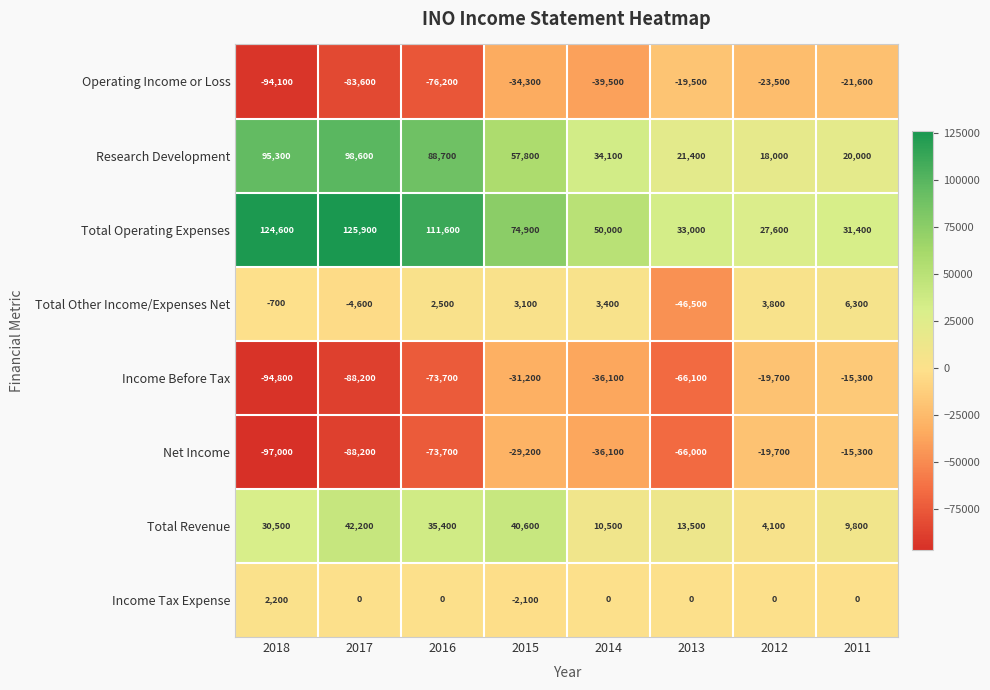

How many data points in Income Tax Expense are less than 0?

1